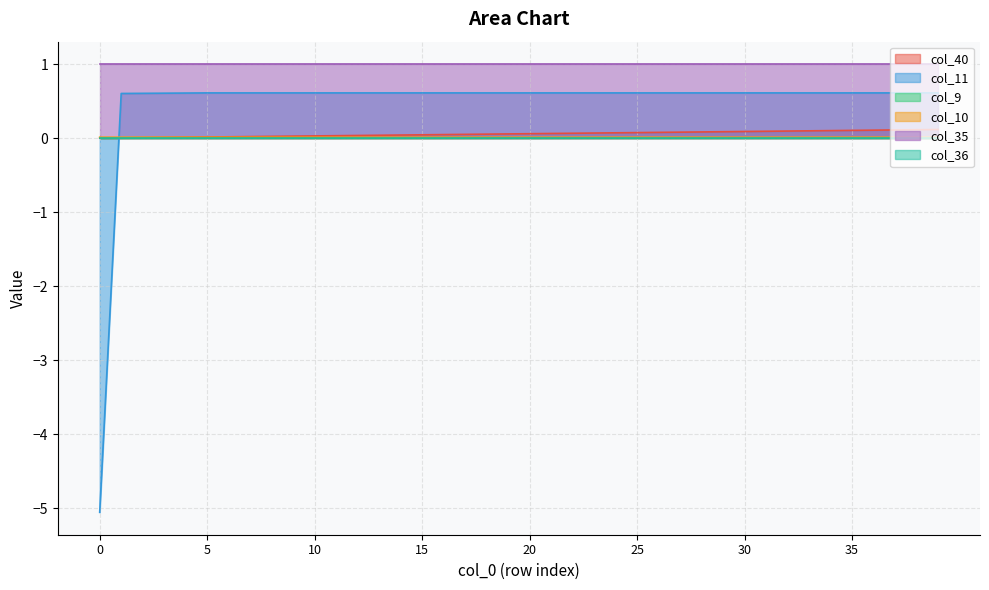

What is the lowest value of the col_11 series?

-5.1